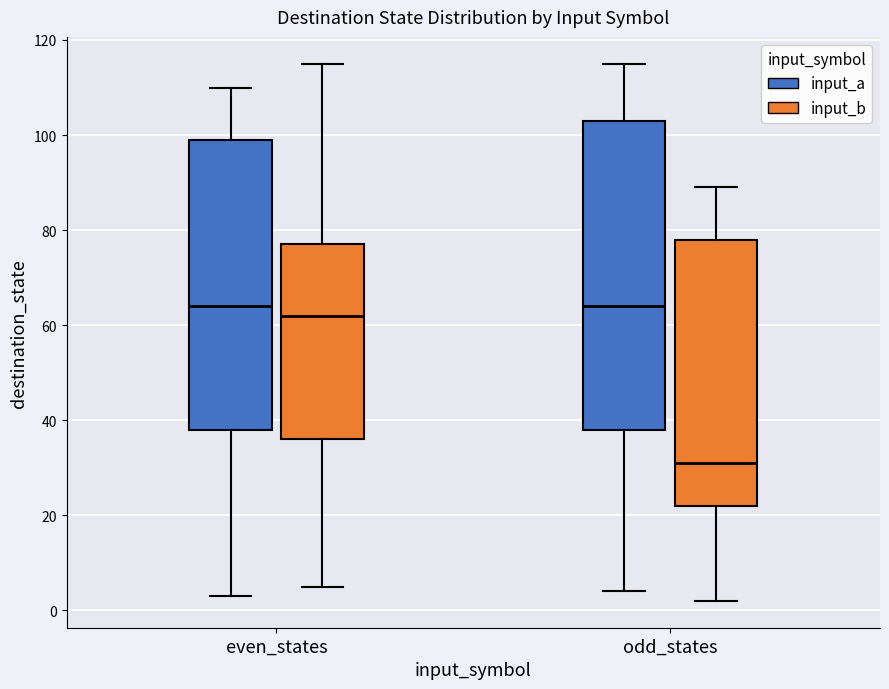

Reading left to right, read every box against the y-axis: the position of its median line, the range the box covers, and the ends of its whiskers. The values are not printed on the chart, so give them approximately, as read against the axis.

even_states (input_a): median 64, box 38 to 100, whiskers 4 to 110
even_states (input_b): median 62, box 36 to 78, whiskers 6 to 116
odd_states (input_a): median 64, box 38 to 104, whiskers 4 to 116
odd_states (input_b): median 32, box 22 to 78, whiskers 2 to 90